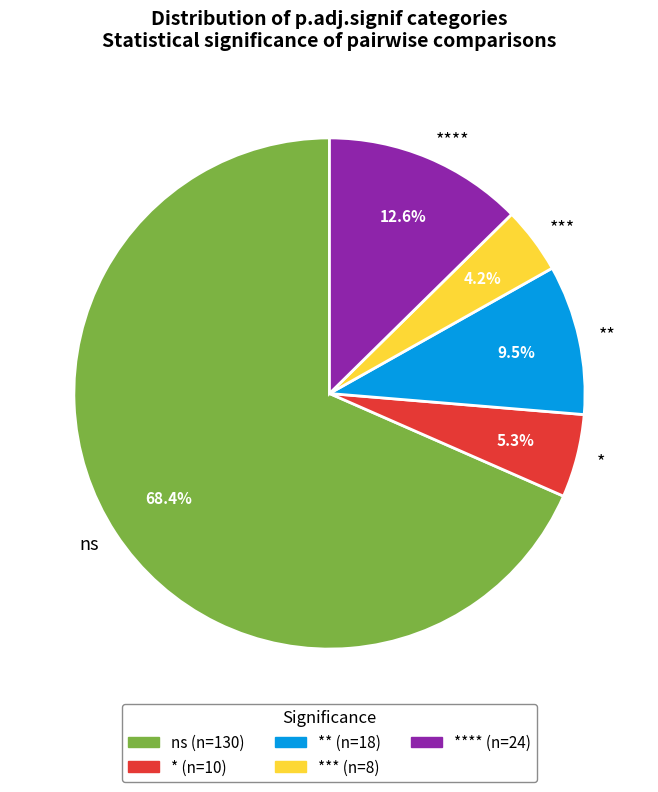

To the nearest percent, what is the average slice percentage?

20%